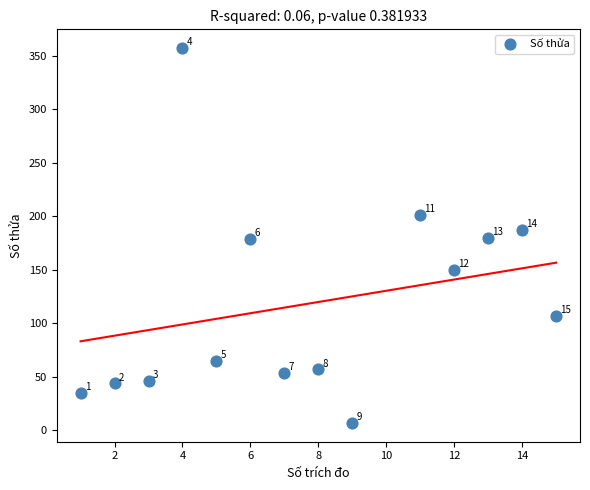

What Y value in the scatter plot is closest to 182?

180